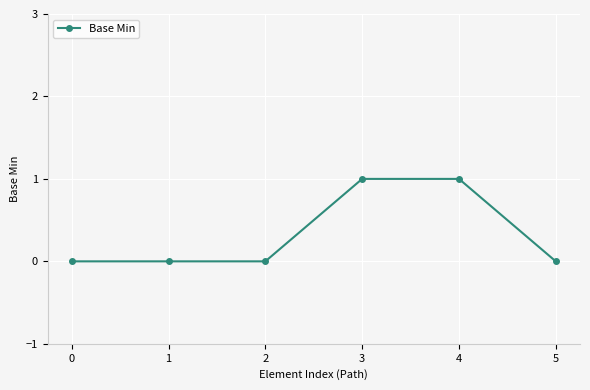

What is the value of the 5th point from the left?

1